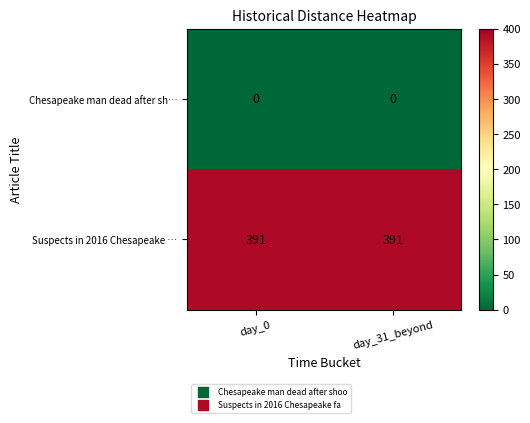

What is the maximum value shown in the chart?

391